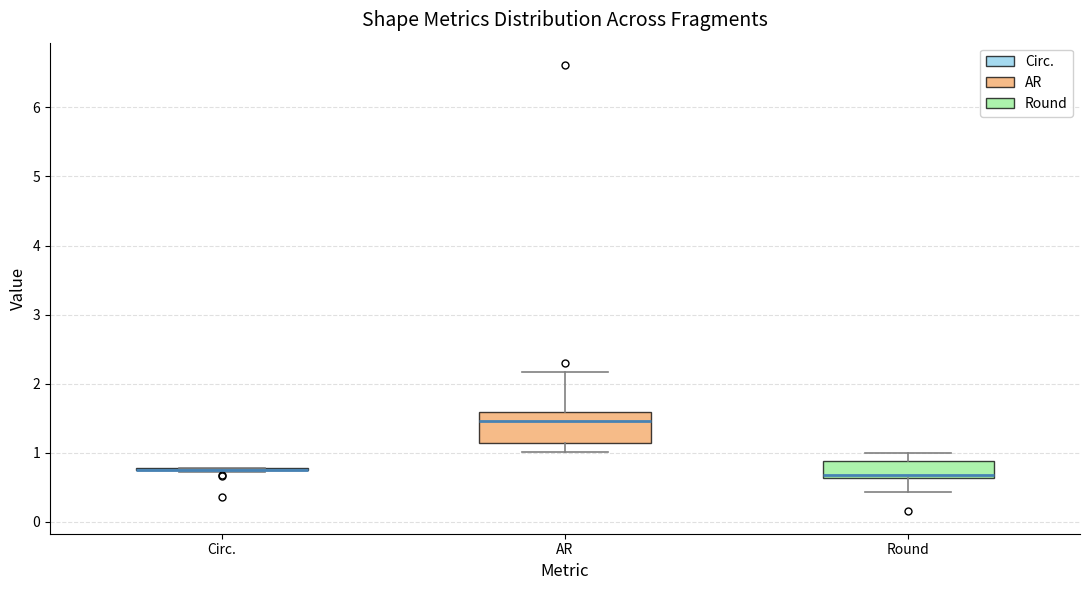

Reading left to right, read every box against the y-axis: the position of its median line, the range the box covers, and the ends of its whiskers. The values are not printed on the chart, so give them approximately, as read against the axis.

Circ.: box collapsed to a line at 0.8, whiskers 0.7 to 0.8
AR: median 1.5, box 1.1 to 1.6, whiskers 1.0 to 2.2
Round: median 0.7, box 0.6 to 0.9, whiskers 0.4 to 1.0